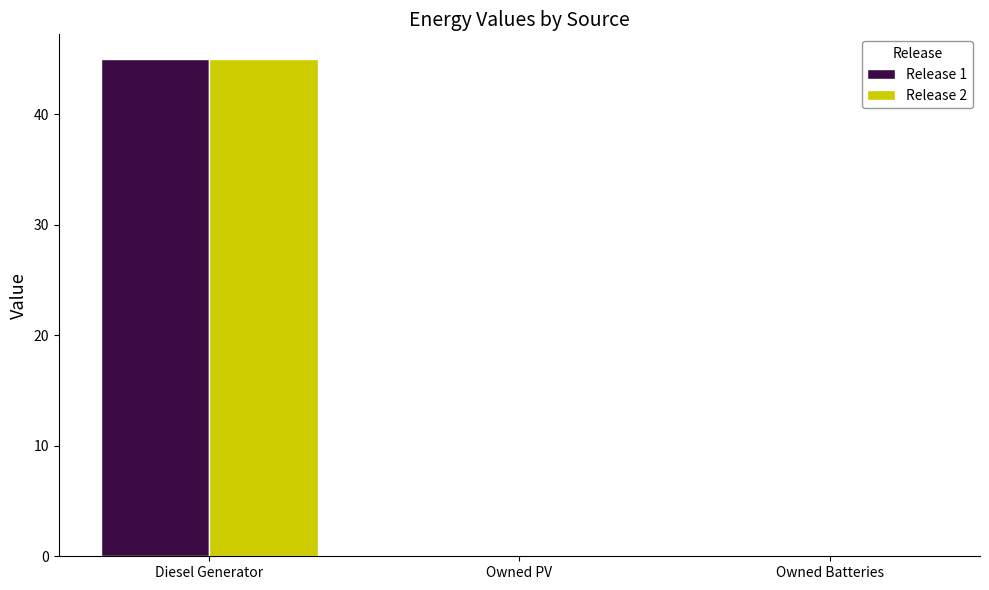

Does the chart contain stacked bars?

No